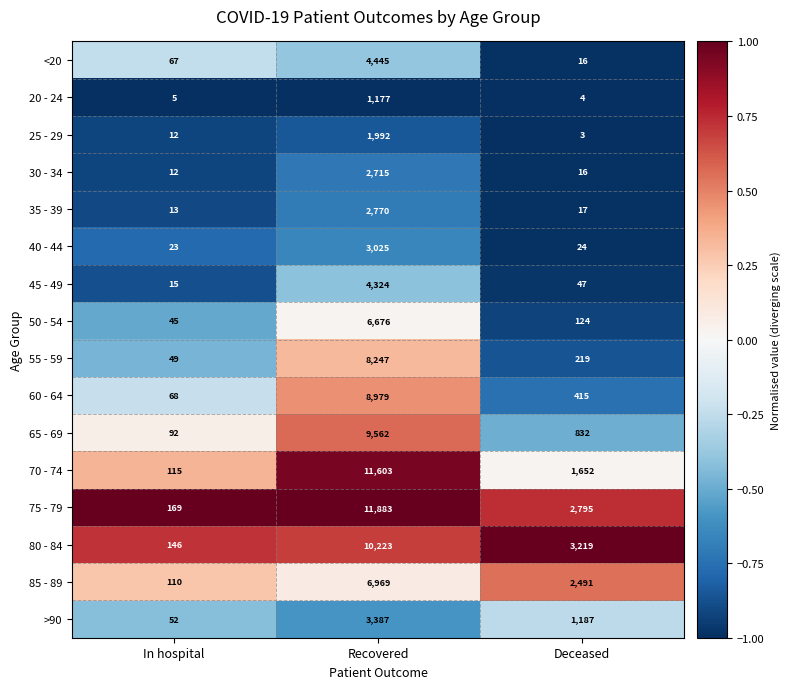

What is the maximum value shown in the chart?

11883